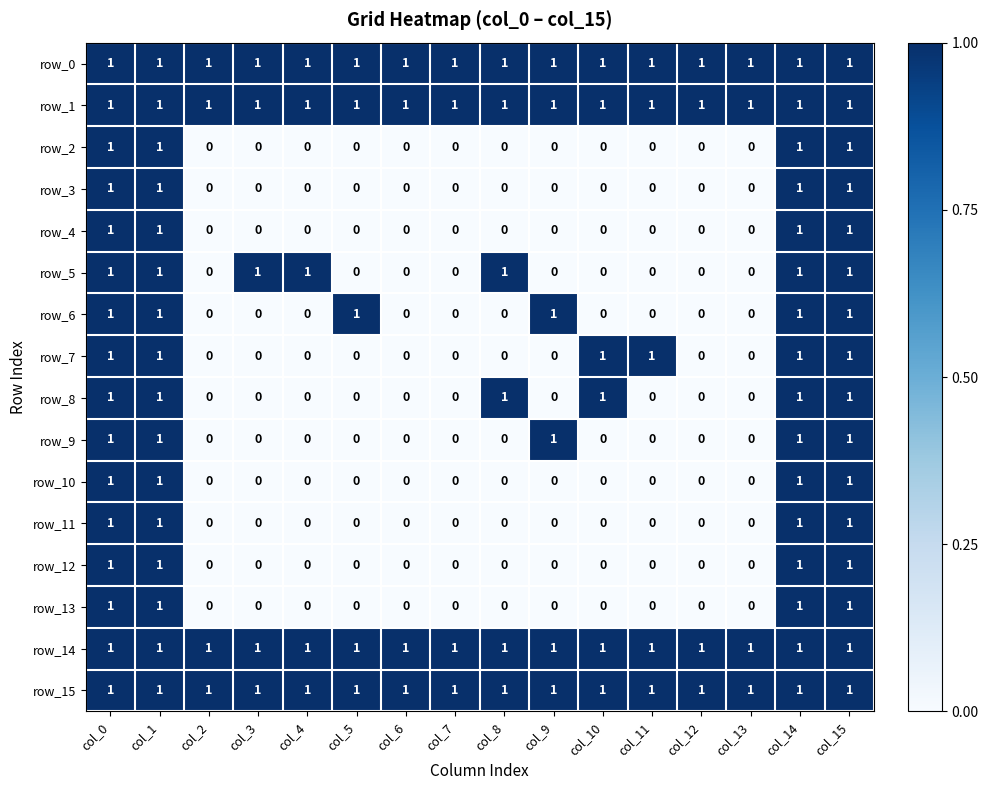

What is the sum of the row_10 values at col_0 and col_14?

2